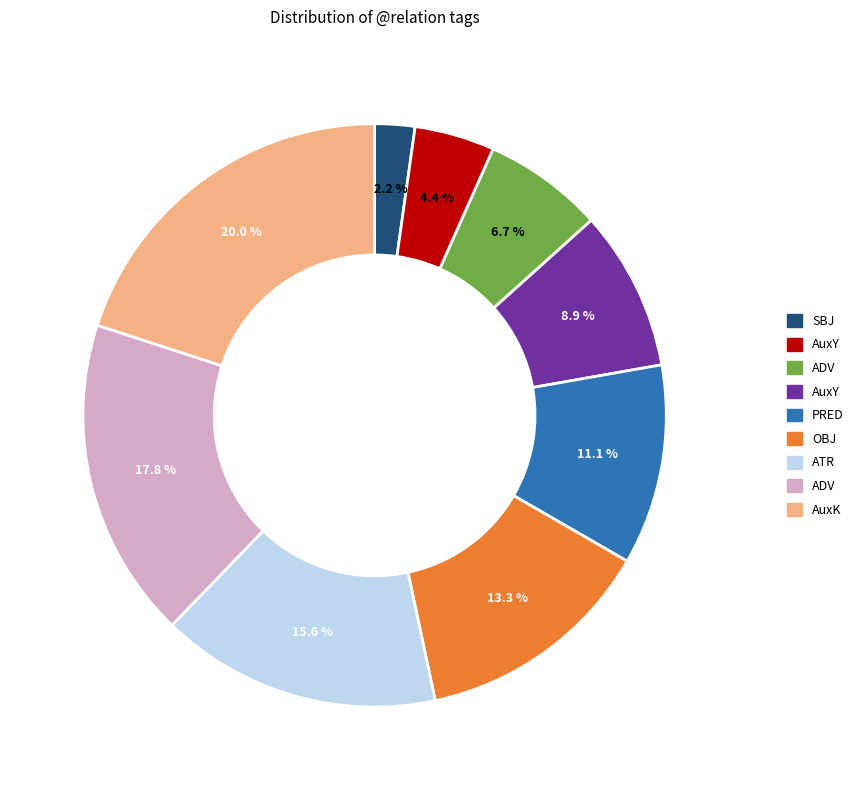

Is there any slice that represents more than half of the pie?

No